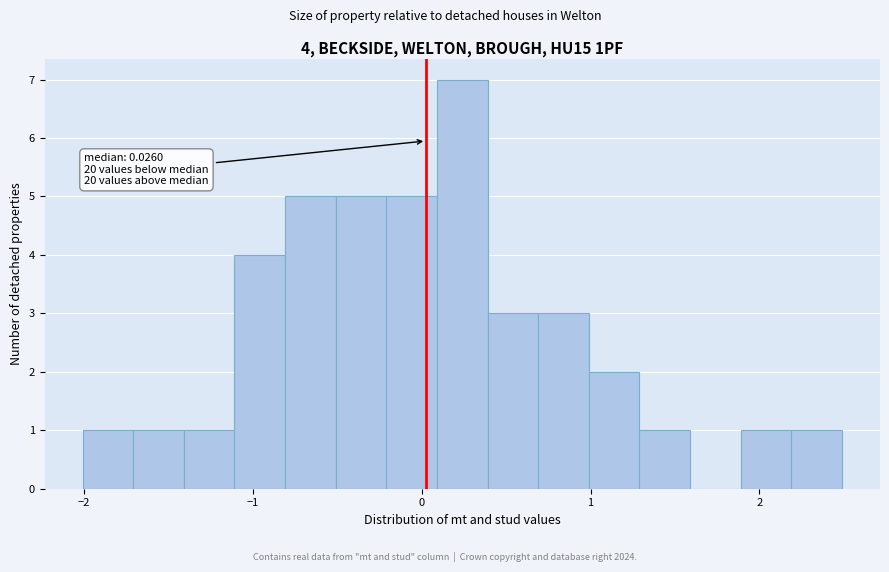

Read against the x-axis, roughly where is the centre of the tallest bar?

0.2